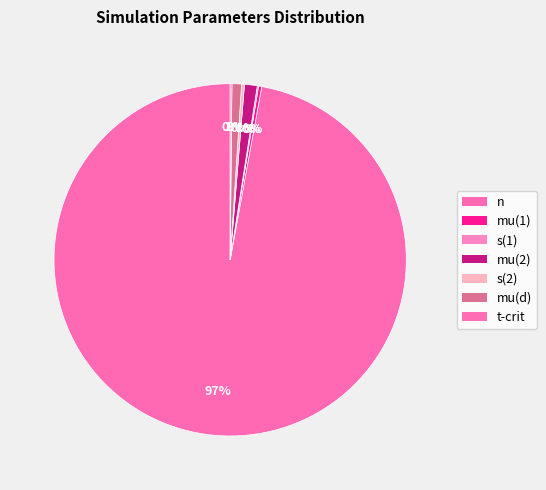

What is the total percentage of s(1) and mu(2)?

1.3%